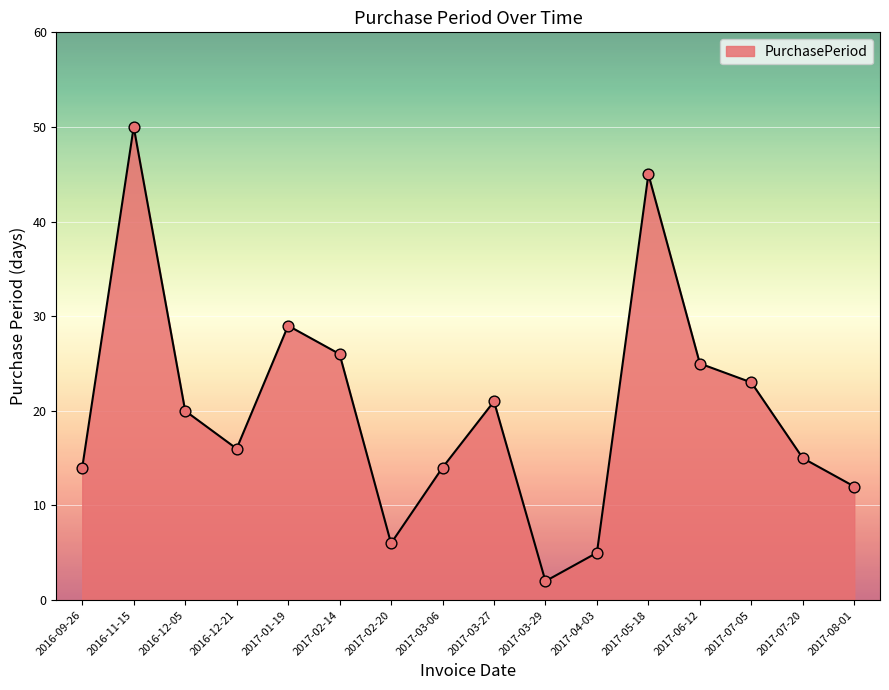

What is the change in value from 2016-09-26 to 2017-04-03?

-9